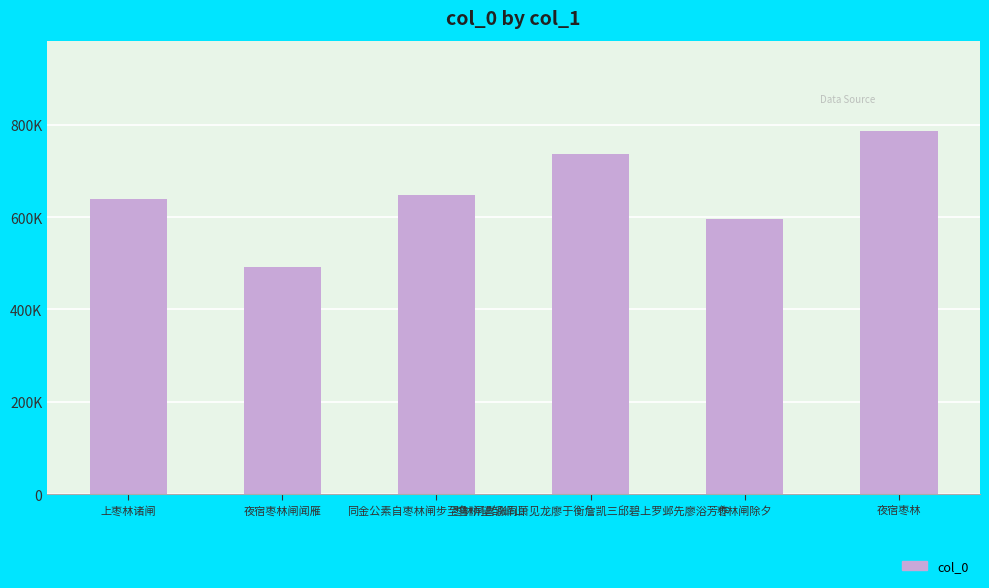

Reading left to right, extract all data points from this chart.

上枣林诸闸=638831	夜宿枣林闸闻雁=491769	同金公素自枣林闸步至鲁桥望邹峄山=647980	枣林闸喜涨同萧见龙廖于衡詹凯三邱碧上罗邺先廖浴芳作=736297	枣林闸除夕=596540	夜宿枣林=785363